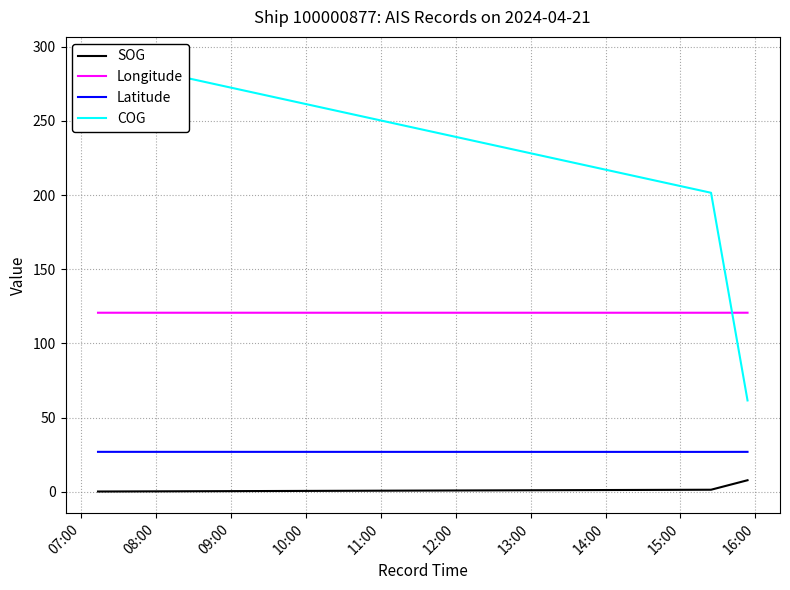

How many series are shown in this chart?

4